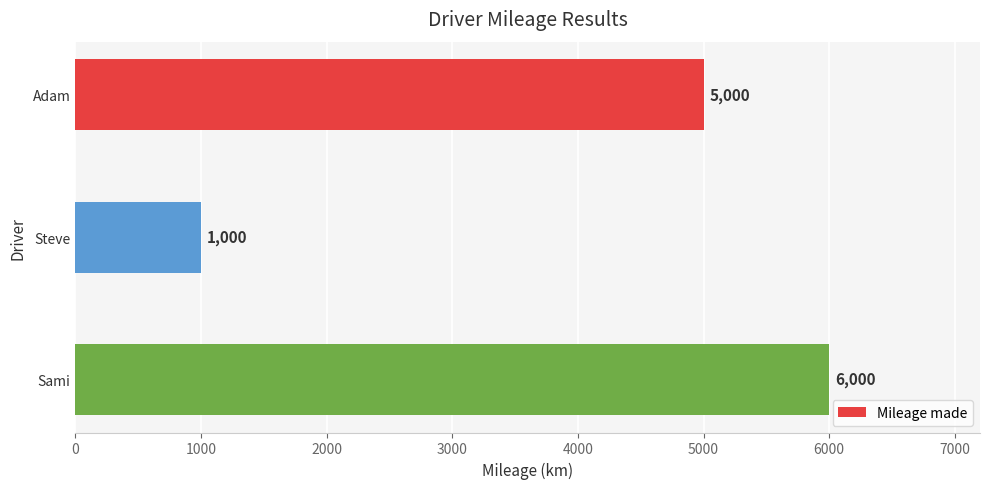

What is the ratio of the value at Adam to the value at Steve?

5.0